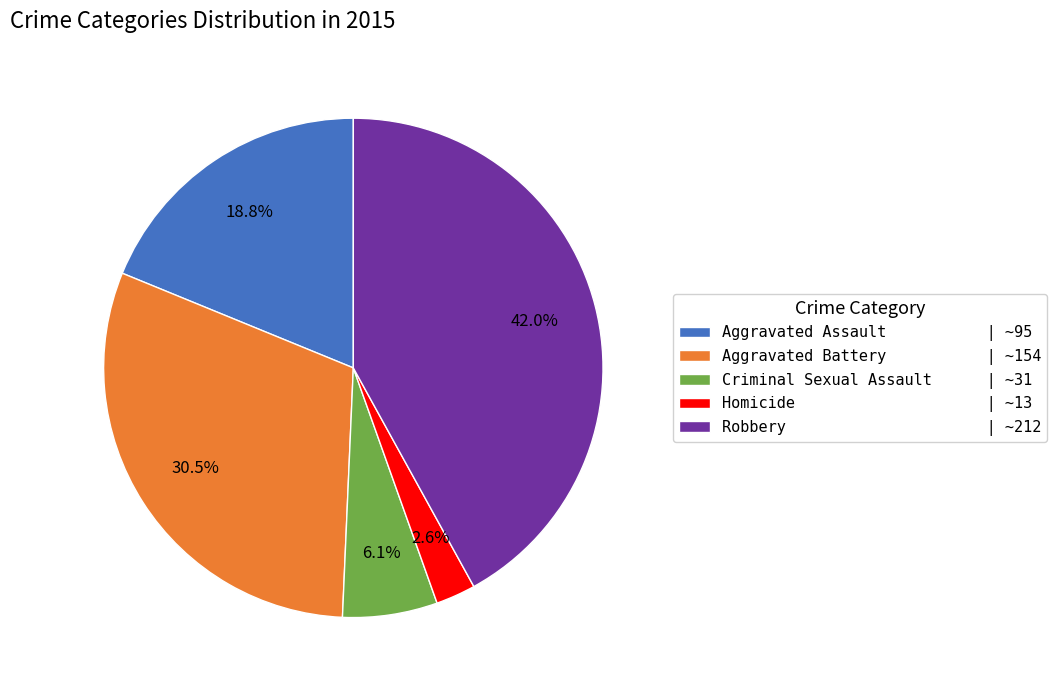

Rank the categories by value from highest to lowest.

Robbery, Aggravated Battery, Aggravated Assault, Criminal Sexual Assault, Homicide